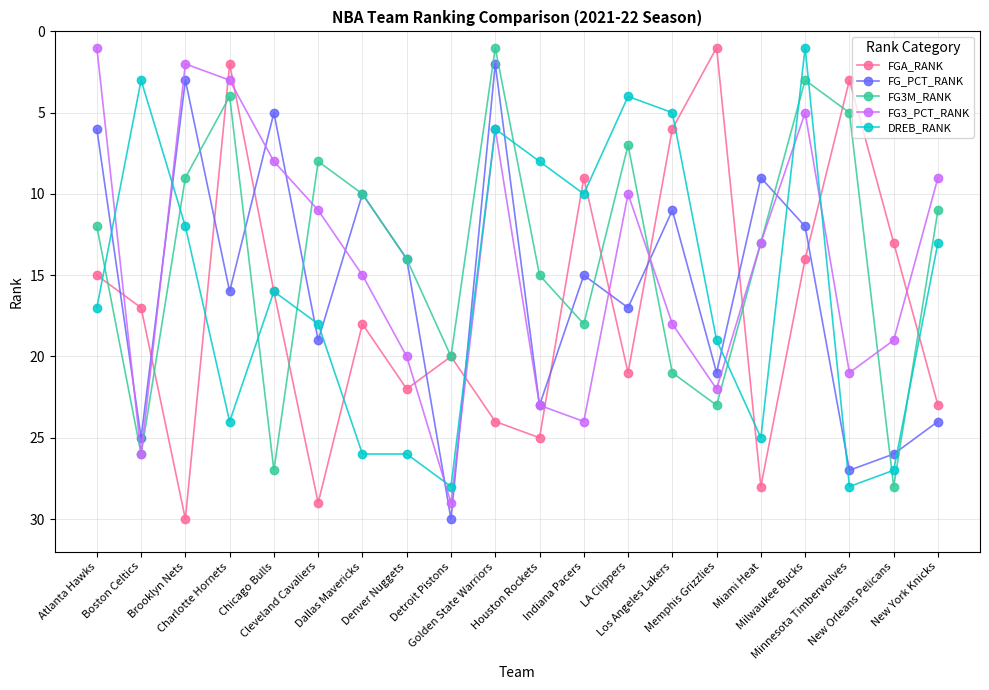

What are all the series names shown in the legend?

FGA_RANK, FG_PCT_RANK, FG3M_RANK, FG3_PCT_RANK, DREB_RANK